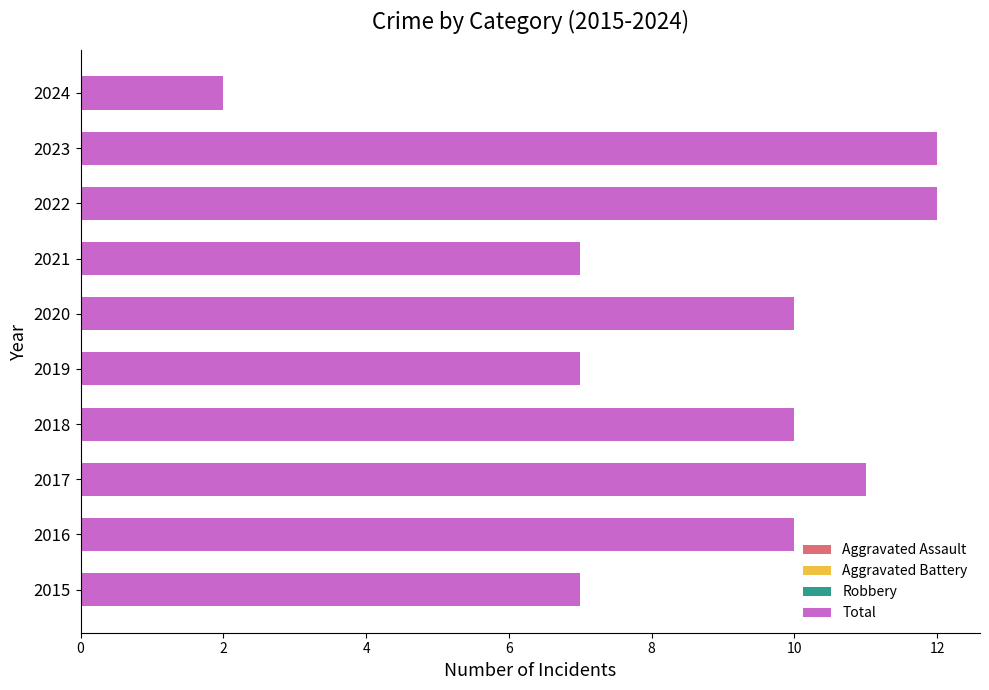

Reading left to right, list all the values displayed in this chart.

Aggravated Assault: 0	1	2	2	1	2	0	1	3	0
Aggravated Battery: 0	2	2	2	1	1	3	3	4	1
Robbery: 7	7	7	6	5	7	4	8	5	1
Total: 7	10	11	10	7	10	7	12	12	2